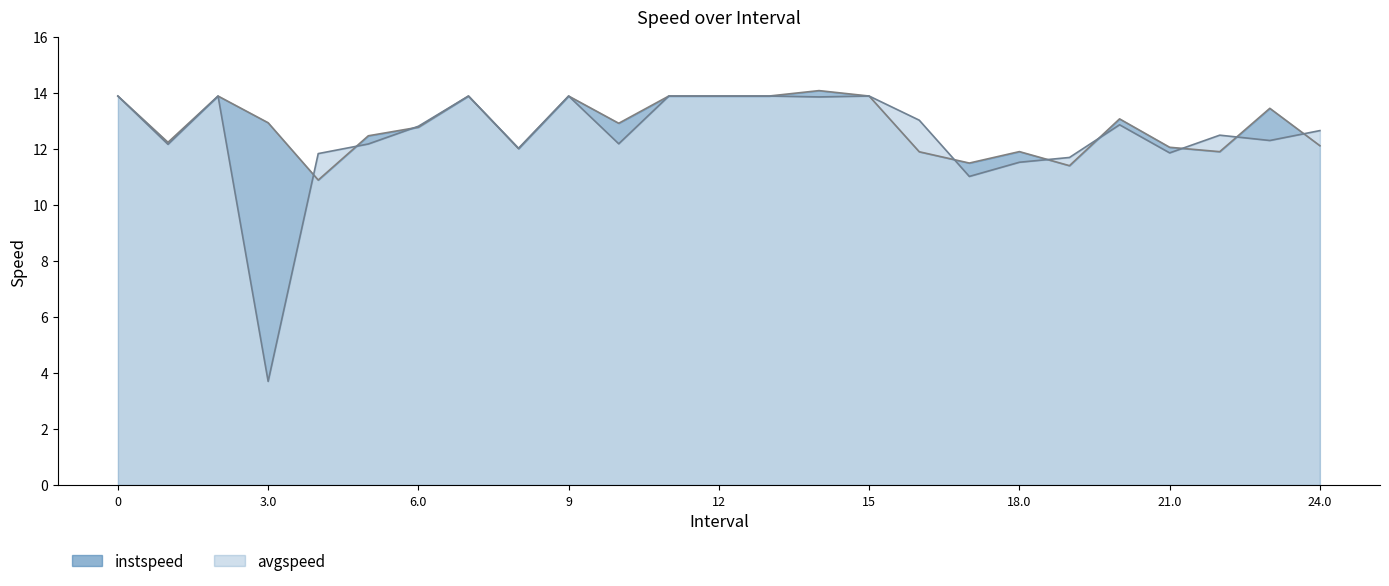

What are all the series names shown in the legend?

instspeed, avgspeed